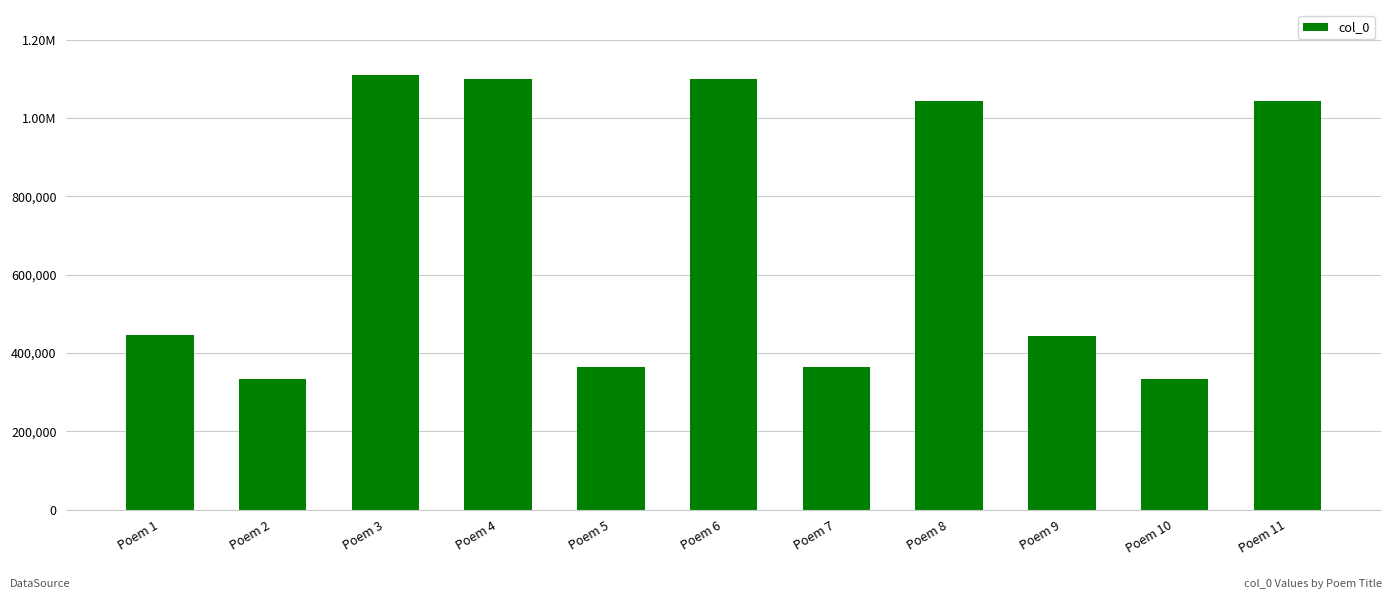

What is the average value?

698557